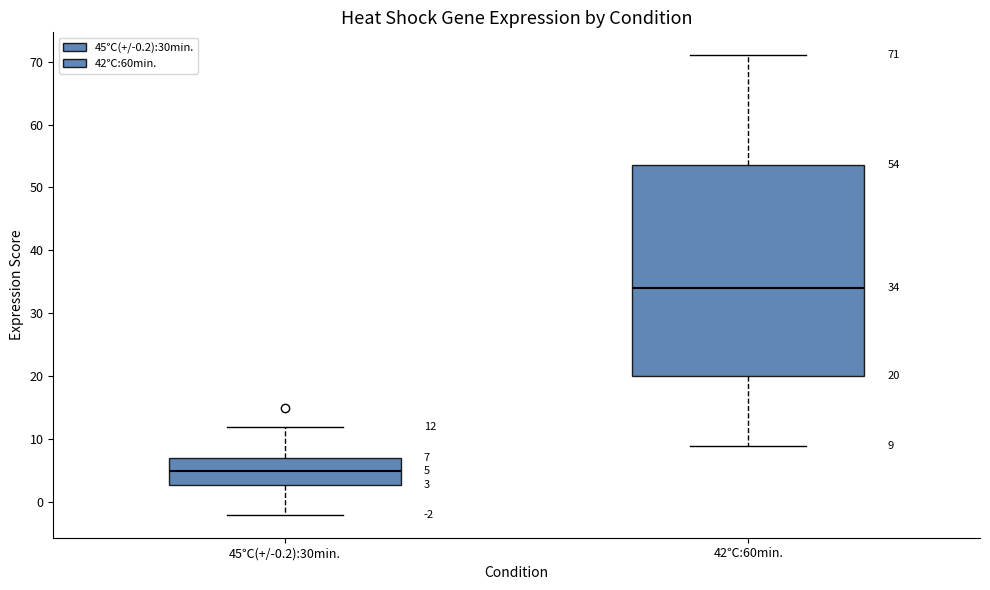

Which box's median line is the highest?

42℃:60min.